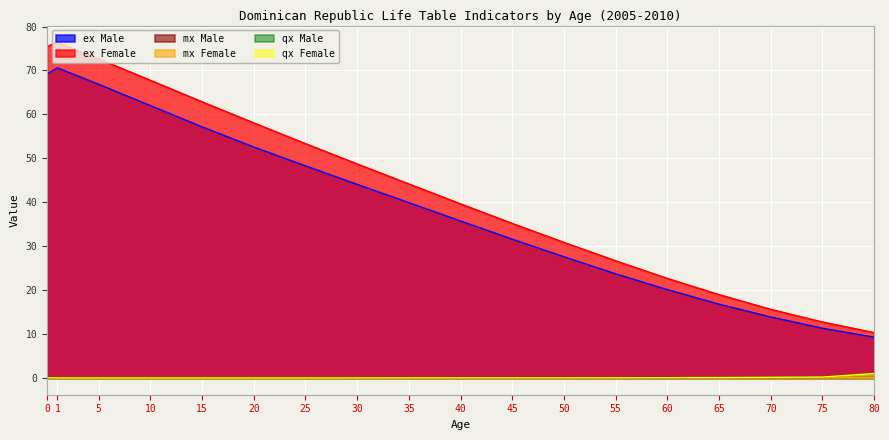

How many interior local valleys does the mx Female series have?

1